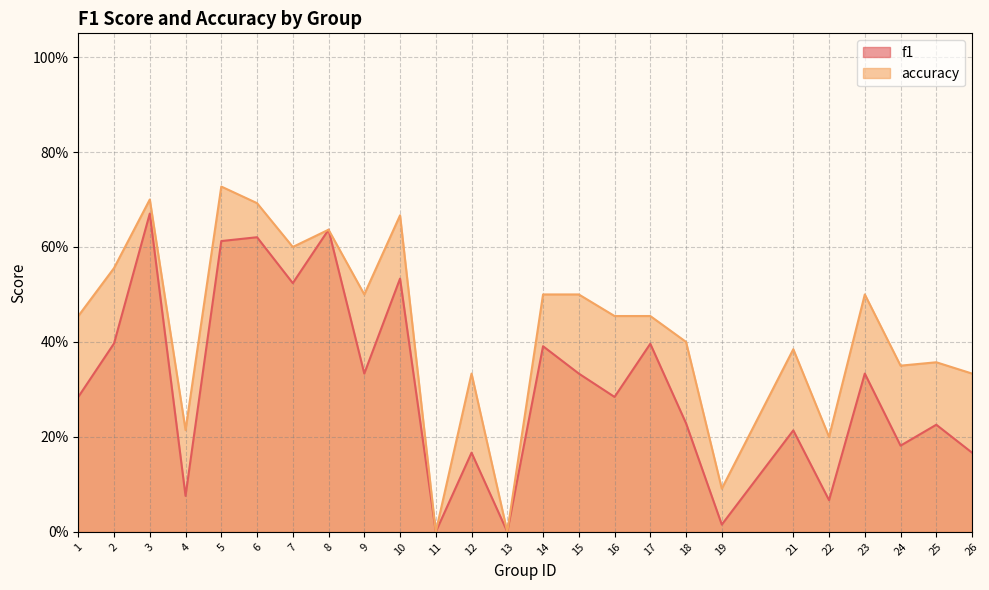

Which series has the largest total across all categories?

accuracy